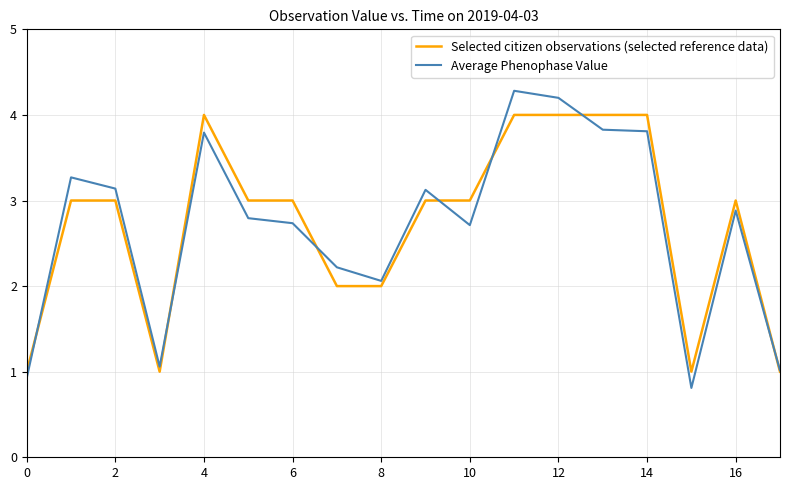

Count the Selected citizen observations (selected reference data) values in the range 2 to 4.

14